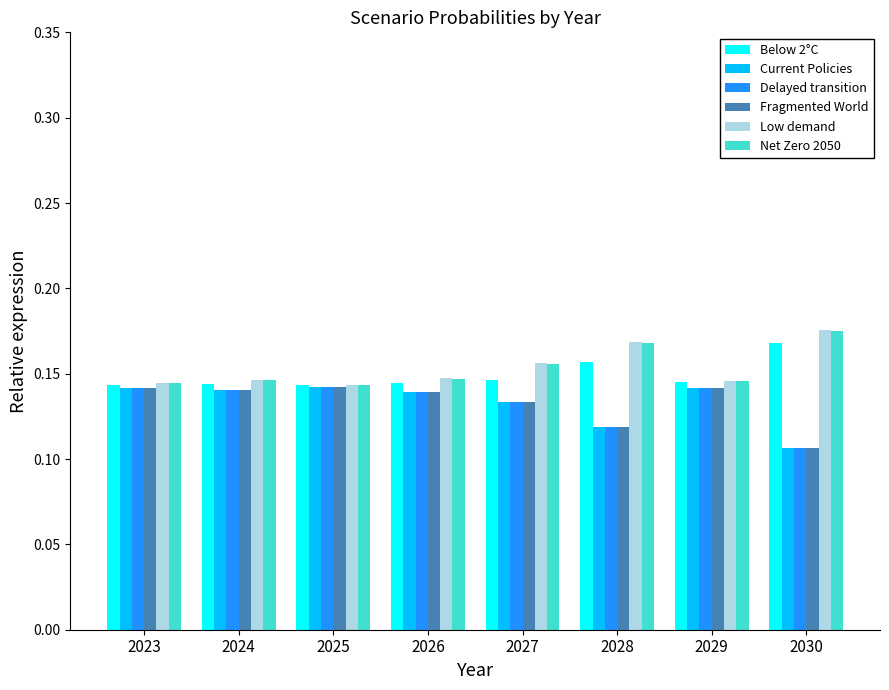

At how many categories does at least one series exceed 0?

8